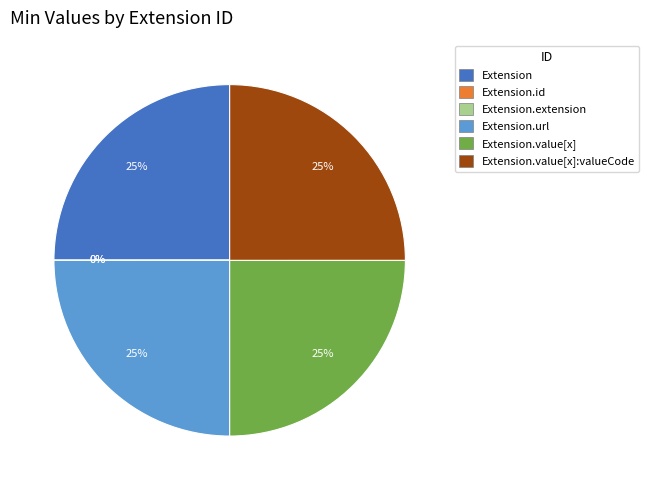

Is there a majority slice in this chart?

No